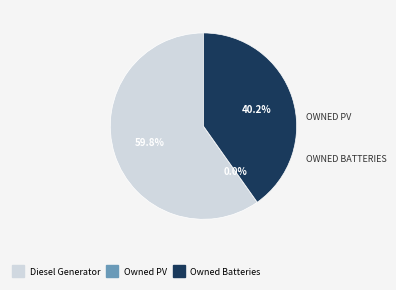

Which category accounts for the majority?

Diesel Generator